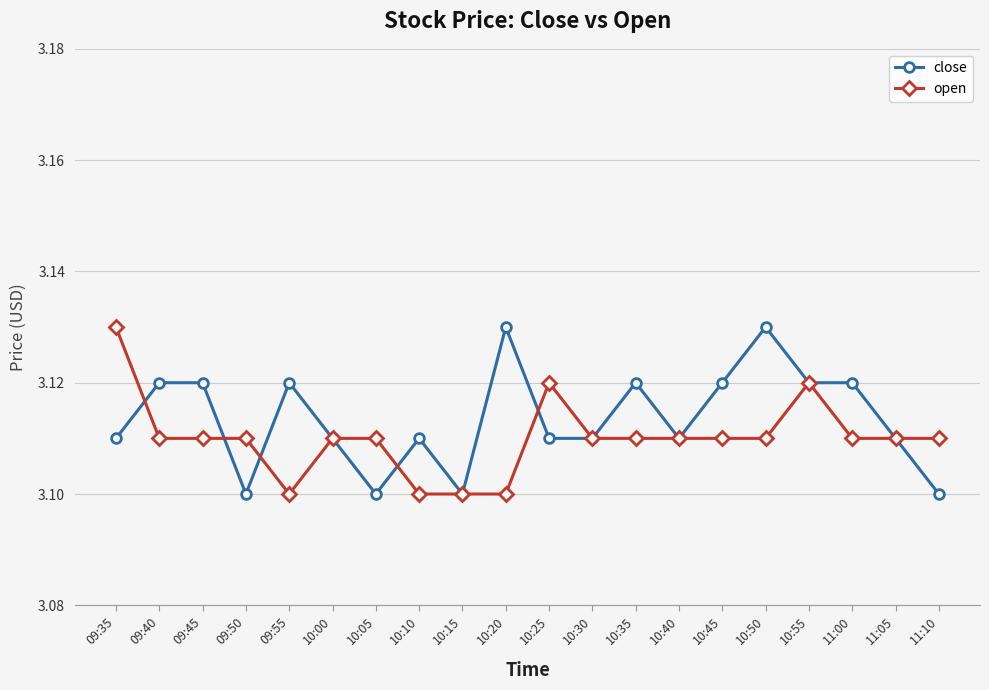

Count the close values in the range 3 to 4.

20